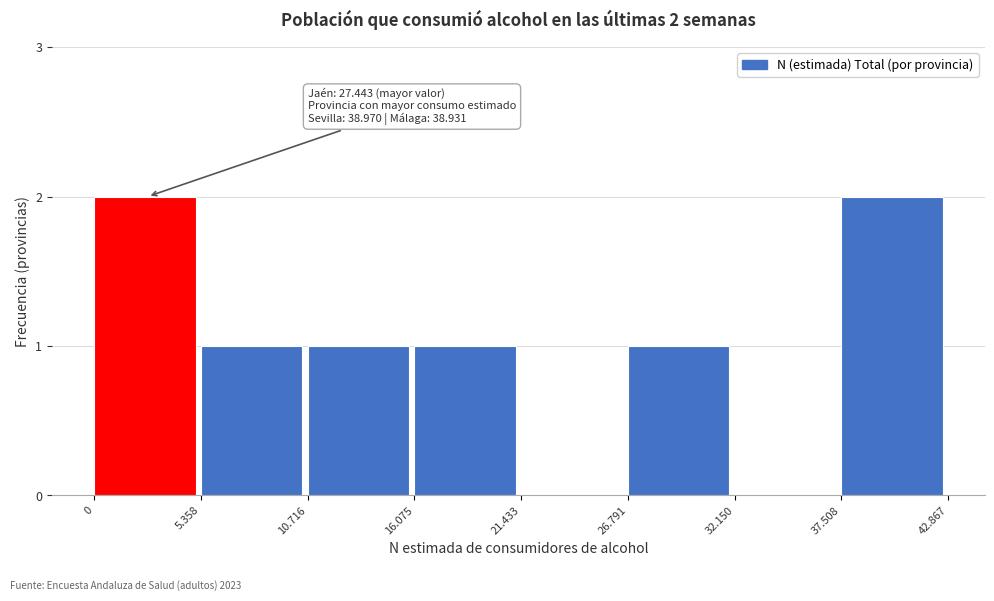

Reading left to right, what are all the values shown in this chart?

0=2	5.358=1	10.716=1	16.075=1	21.433=0	26.791=1	32.150=0	37.508=2